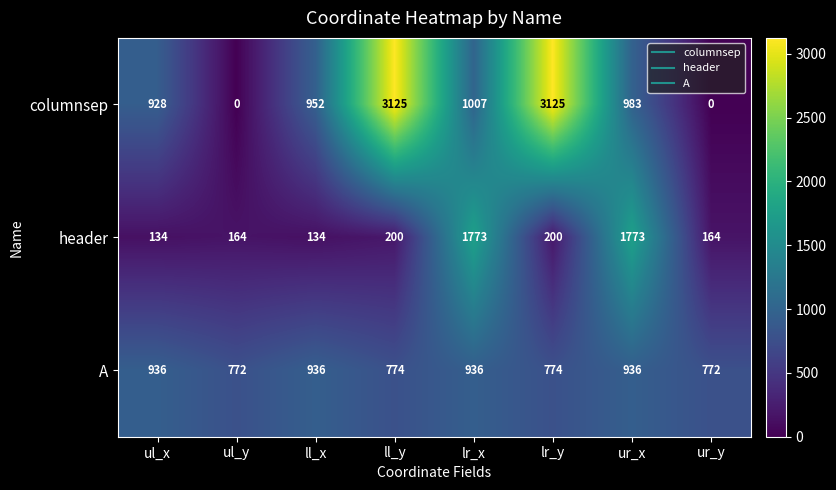

What is the difference between the maximum and minimum values in the header series?

1639